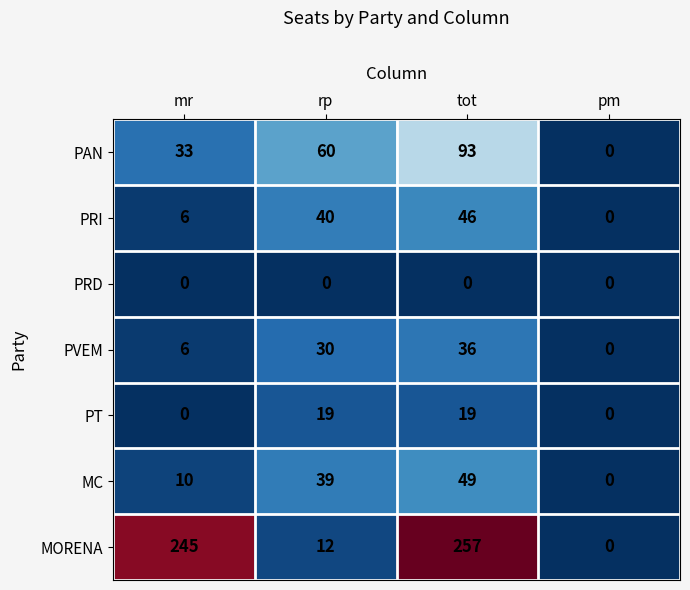

Reading right to left, what are all the values shown in this chart?

PAN: pm=0	tot=93	rp=60	mr=33
PRI: pm=0	tot=46	rp=40	mr=6
PRD: pm=0	tot=0	rp=0	mr=0
PVEM: pm=0	tot=36	rp=30	mr=6
PT: pm=0	tot=19	rp=19	mr=0
MC: pm=0	tot=49	rp=39	mr=10
MORENA: pm=0	tot=257	rp=12	mr=245